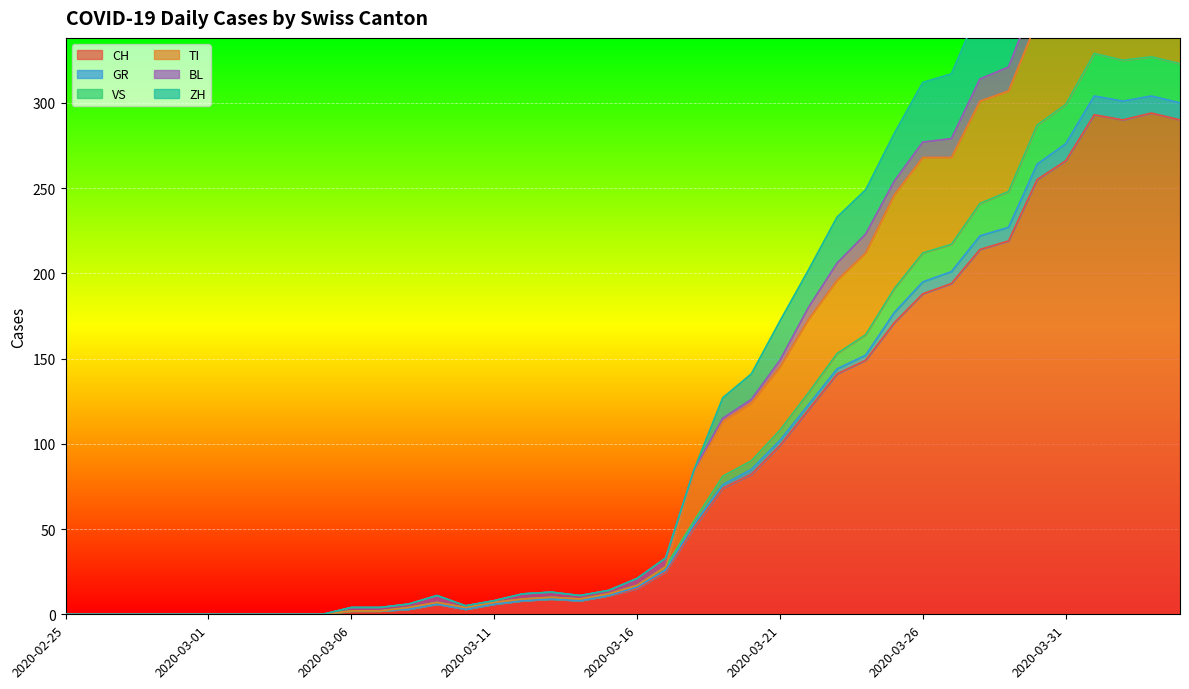

Is the value of GR at 2020-03-12 greater than the value of VS at 2020-03-14?

Yes